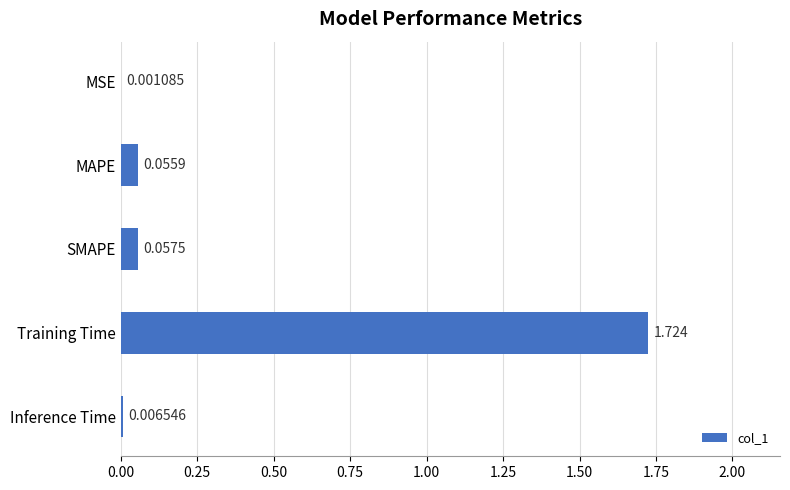

At which label is the value closest to 0?

MSE